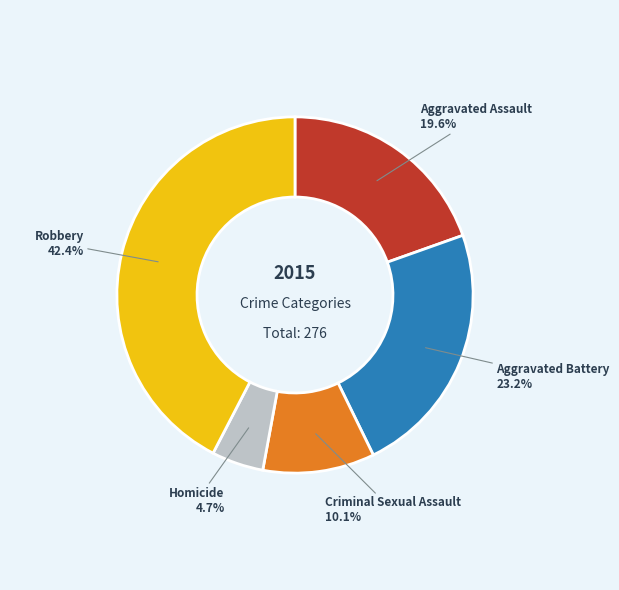

Which has a higher value, Homicide or Criminal Sexual Assault?

Criminal Sexual Assault